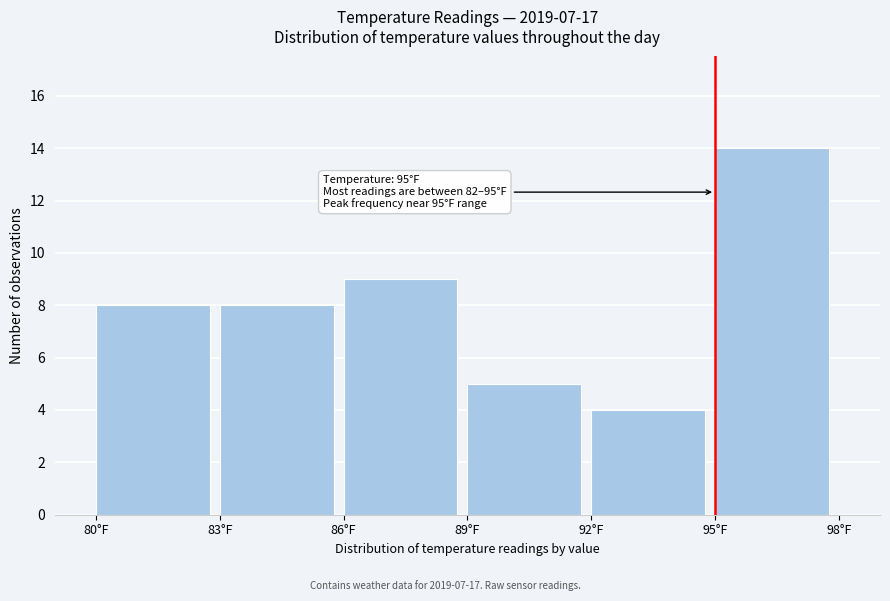

Over which range of the x-axis is the bar tallest?

95 to 98